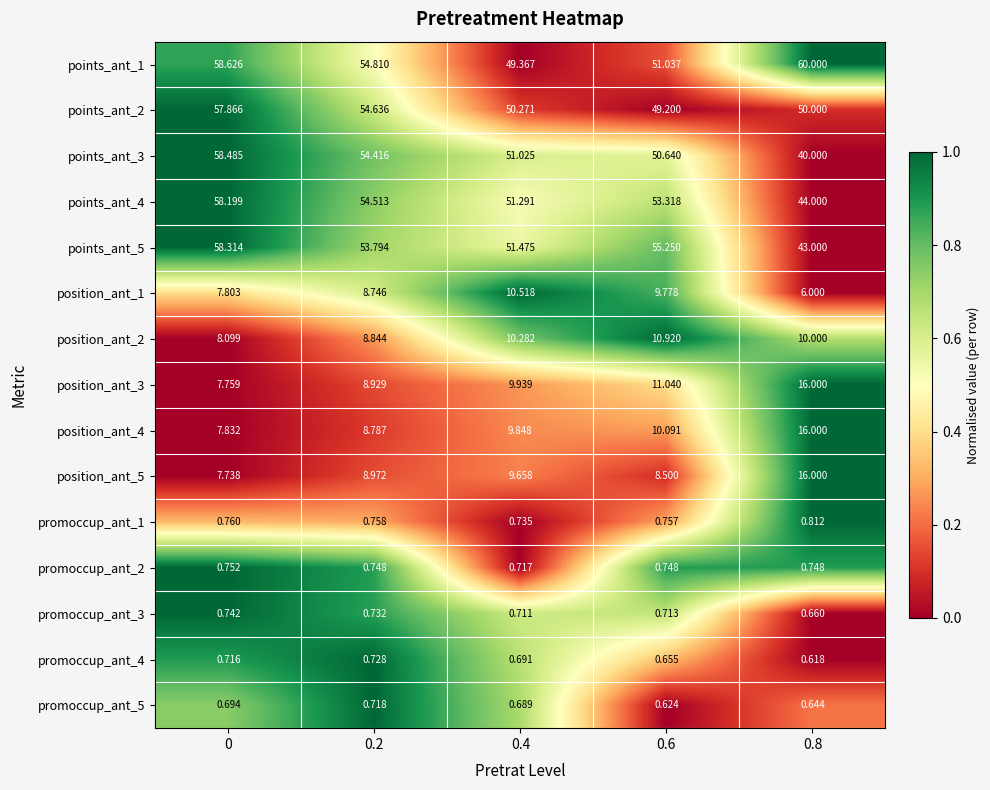

Is the value of promoccup_ant_2 at 0.2 greater than the value of position_ant_4 at 0.4?

No